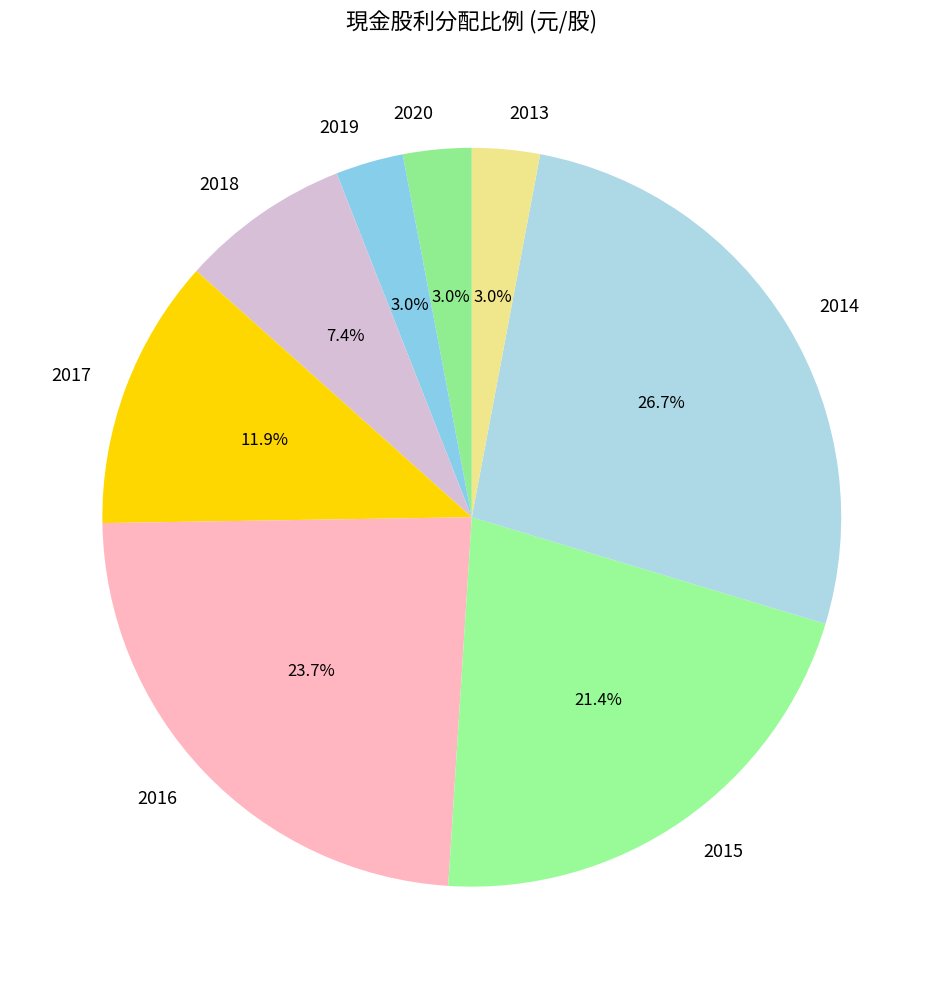

To the nearest percent, what is the difference between the largest and smallest slice percentages?

24%